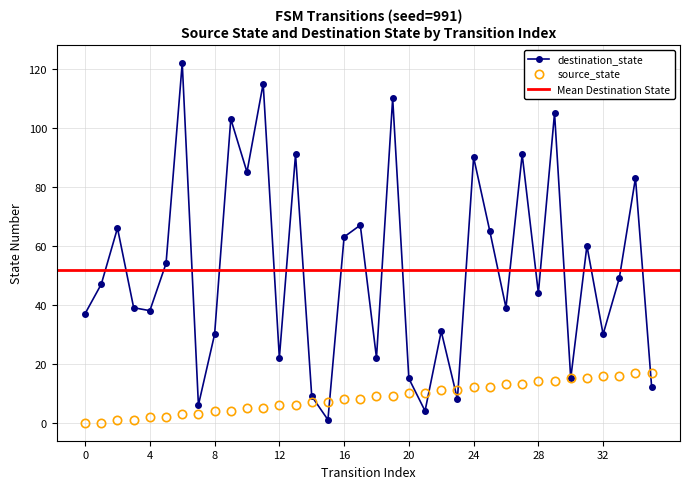

What is the difference between the highest and lowest values at 28?

30